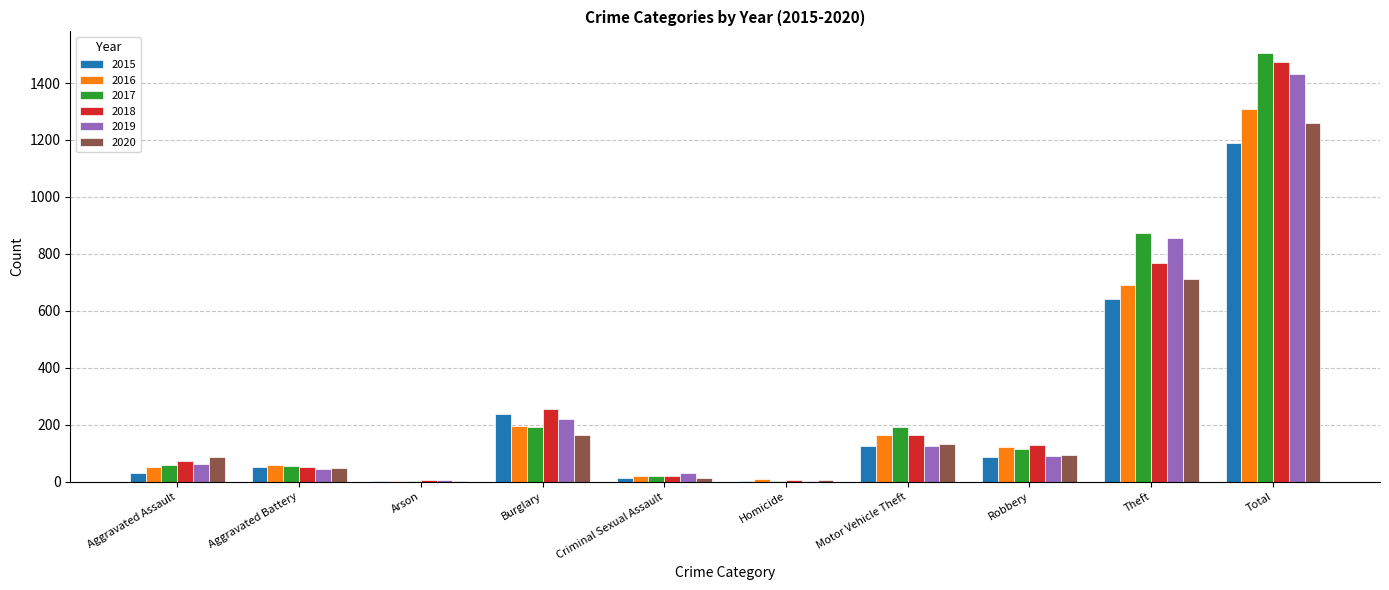

Is the value of 2018 at Total greater than the value of 2019 at Total?

Yes